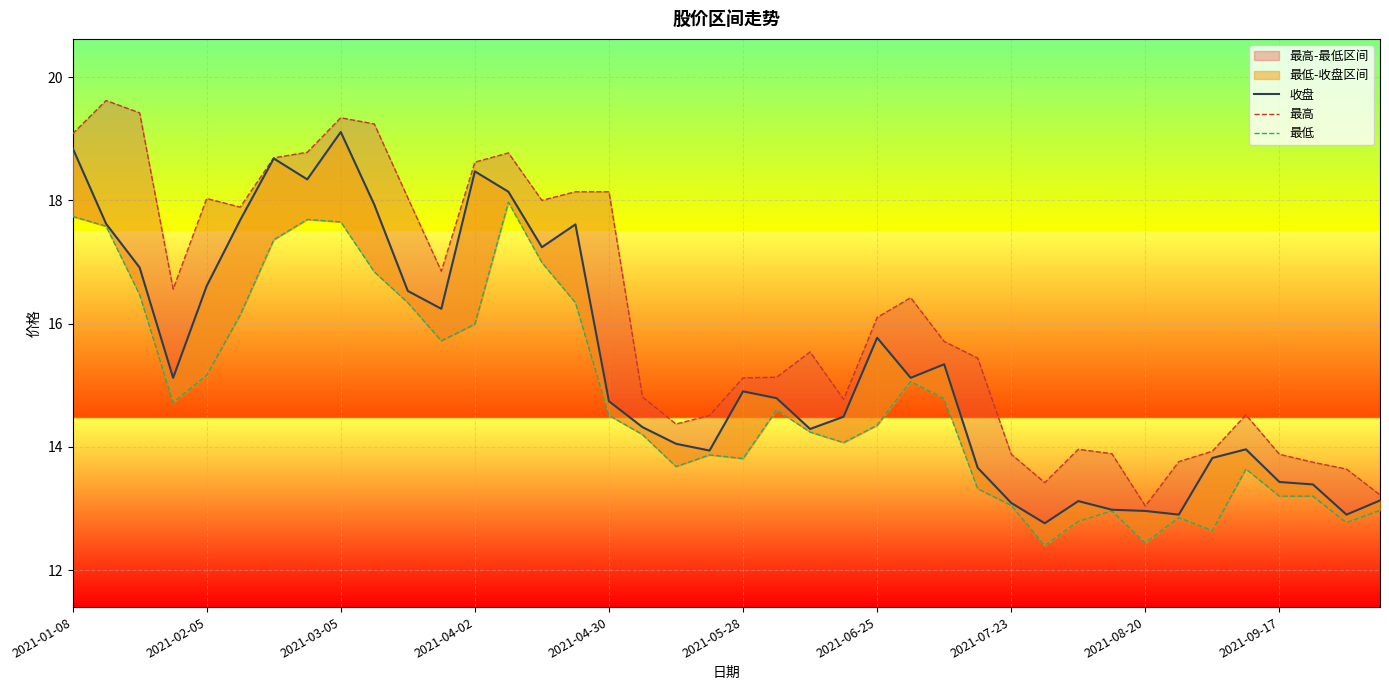

What position from the right is 10?

30